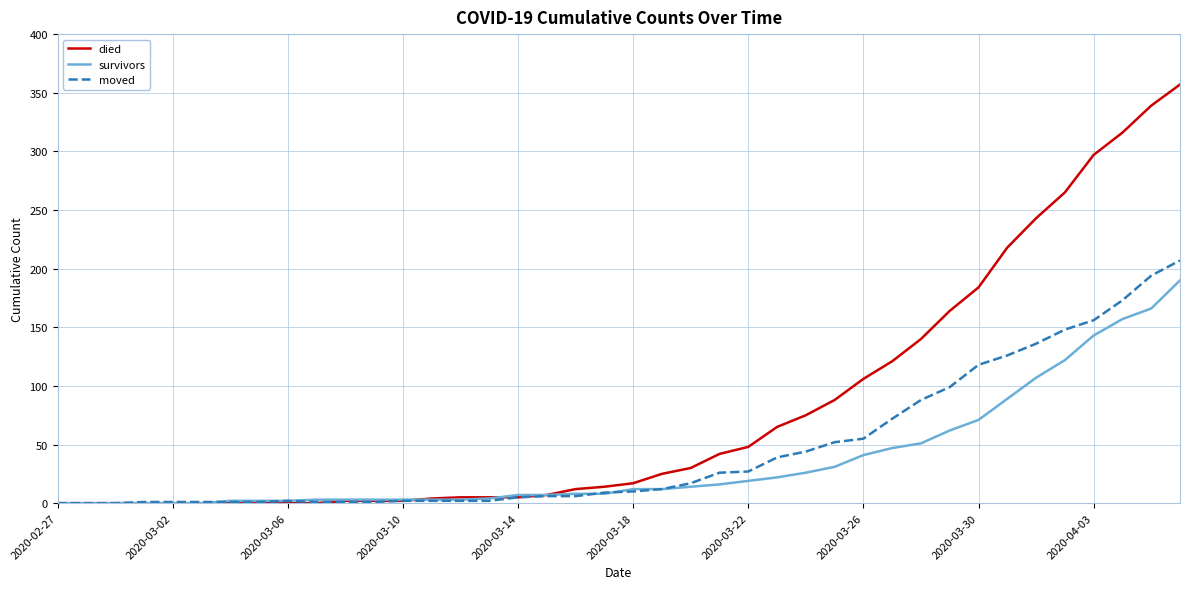

What is the greatest value displayed?

357